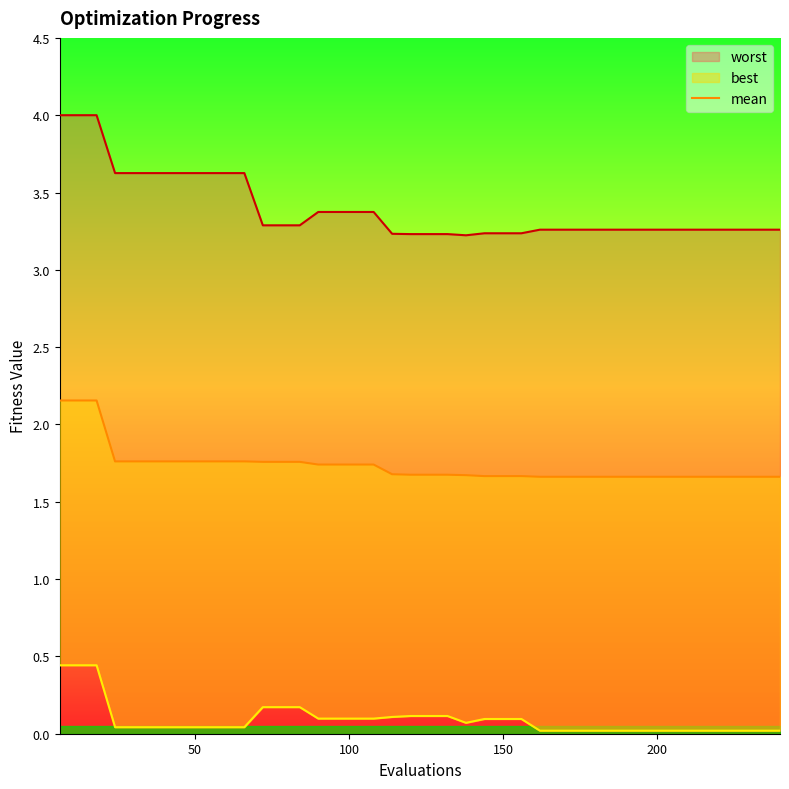

How many distinct data groups are displayed?

1